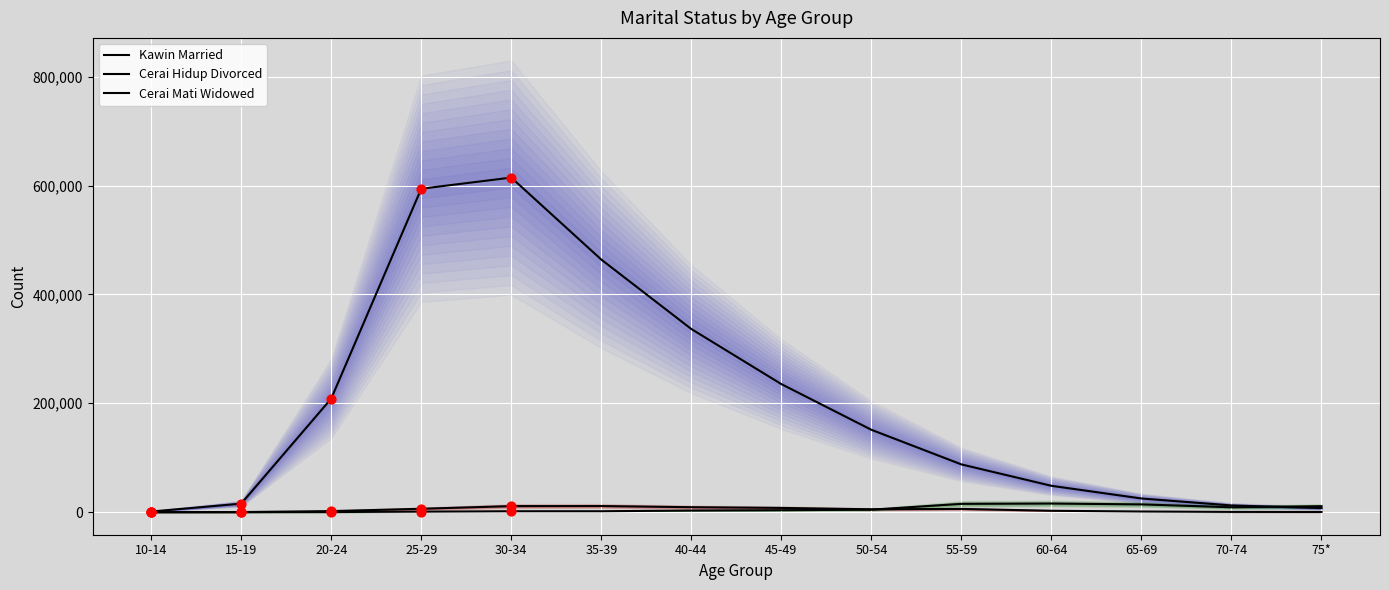

Which series contains the lowest Y value?

Cerai Mati Widowed